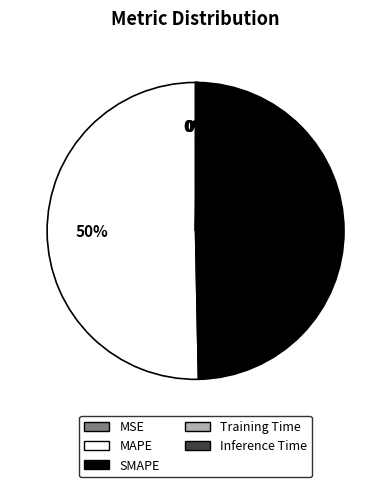

What is the largest slice in the pie chart?

MAPE